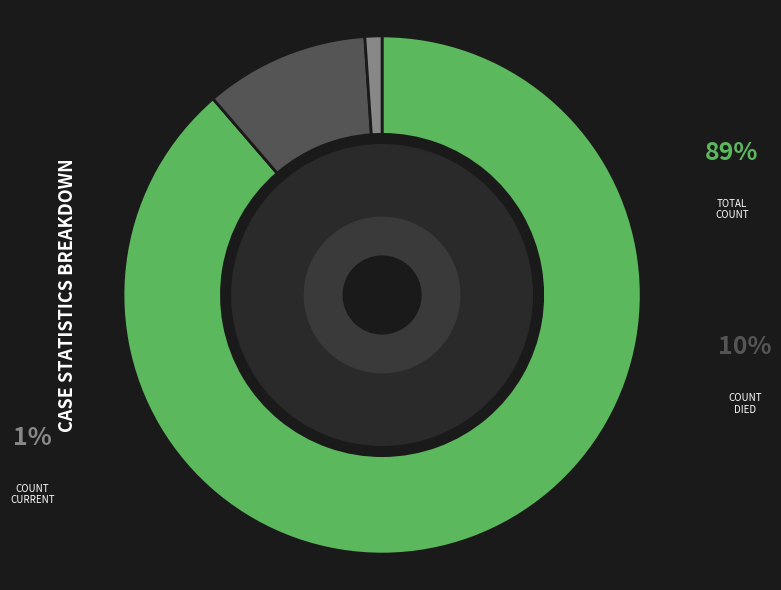

Is there a majority slice in this chart?

Yes